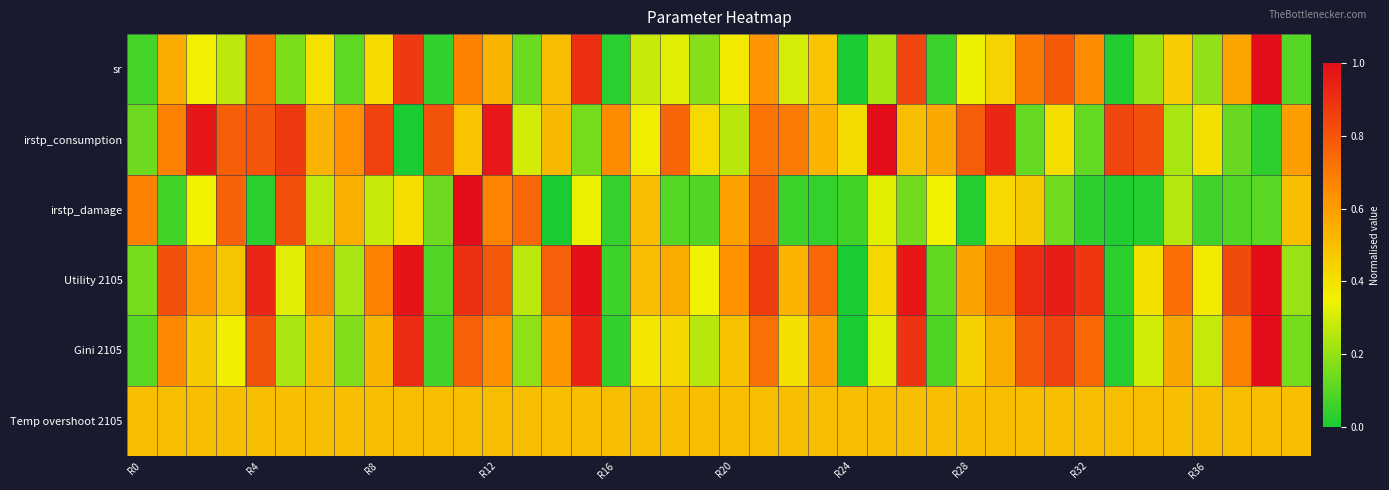

Reading left to right, what are all the values shown in this chart?

sr: 0.1	0.6	0.4	0.3	0.7	0.2	0.4	0.1	0.4	0.9	0.0	0.7	0.5	0.1	0.5	0.9	0.0	0.3	0.3	0.2	0.4	0.6	0.3	0.5	0.0	0.2	0.8	0.1	0.3	0.4	0.7	0.8	0.7	0.0	0.2	0.5	0.2	0.6	1.0	0.1
irstp_consumption: 0.1	0.7	1.0	0.8	0.8	0.9	0.5	0.6	0.9	0.0	0.8	0.5	1.0	0.3	0.5	0.1	0.7	0.4	0.8	0.4	0.3	0.7	0.7	0.5	0.4	1.0	0.5	0.6	0.8	0.9	0.1	0.4	0.1	0.8	0.8	0.2	0.4	0.1	0.0	0.6
irstp_damage: 0.7	0.1	0.4	0.8	0.0	0.8	0.3	0.5	0.3	0.4	0.1	1.0	0.7	0.7	0.0	0.3	0.0	0.5	0.1	0.1	0.6	0.8	0.1	0.0	0.1	0.3	0.1	0.4	0.0	0.4	0.5	0.1	0.0	0.0	0.0	0.3	0.1	0.1	0.1	0.5
Utility 2105: 0.1	0.8	0.6	0.5	0.9	0.3	0.7	0.2	0.7	1.0	0.1	0.9	0.8	0.3	0.8	1.0	0.1	0.5	0.6	0.3	0.6	0.9	0.5	0.7	0.0	0.4	1.0	0.1	0.6	0.7	0.9	1.0	0.9	0.0	0.4	0.7	0.4	0.8	1.0	0.2
Gini 2105: 0.1	0.7	0.5	0.4	0.8	0.2	0.5	0.2	0.5	0.9	0.1	0.8	0.6	0.2	0.6	0.9	0.0	0.4	0.4	0.3	0.5	0.7	0.4	0.6	0.0	0.3	0.9	0.1	0.4	0.6	0.8	0.9	0.7	0.0	0.3	0.6	0.3	0.7	1.0	0.1
Temp overshoot 2105: 0.5	0.5	0.5	0.5	0.5	0.5	0.5	0.5	0.5	0.5	0.5	0.5	0.5	0.5	0.5	0.5	0.5	0.5	0.5	0.5	0.5	0.5	0.5	0.5	0.5	0.5	0.5	0.5	0.5	0.5	0.5	0.5	0.5	0.5	0.5	0.5	0.5	0.5	0.5	0.5